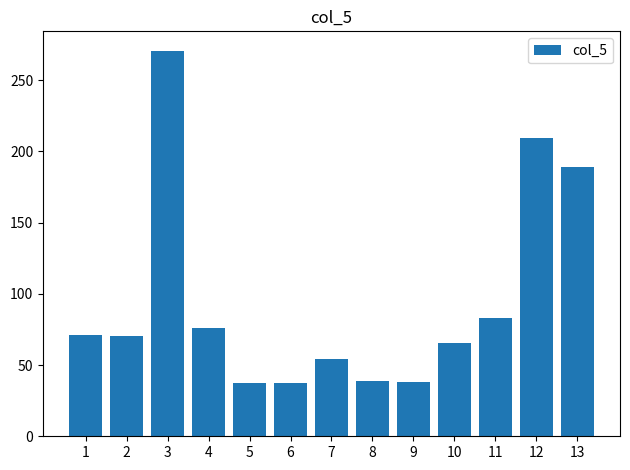

What is the sum of the values at 7 and 9?

92.5